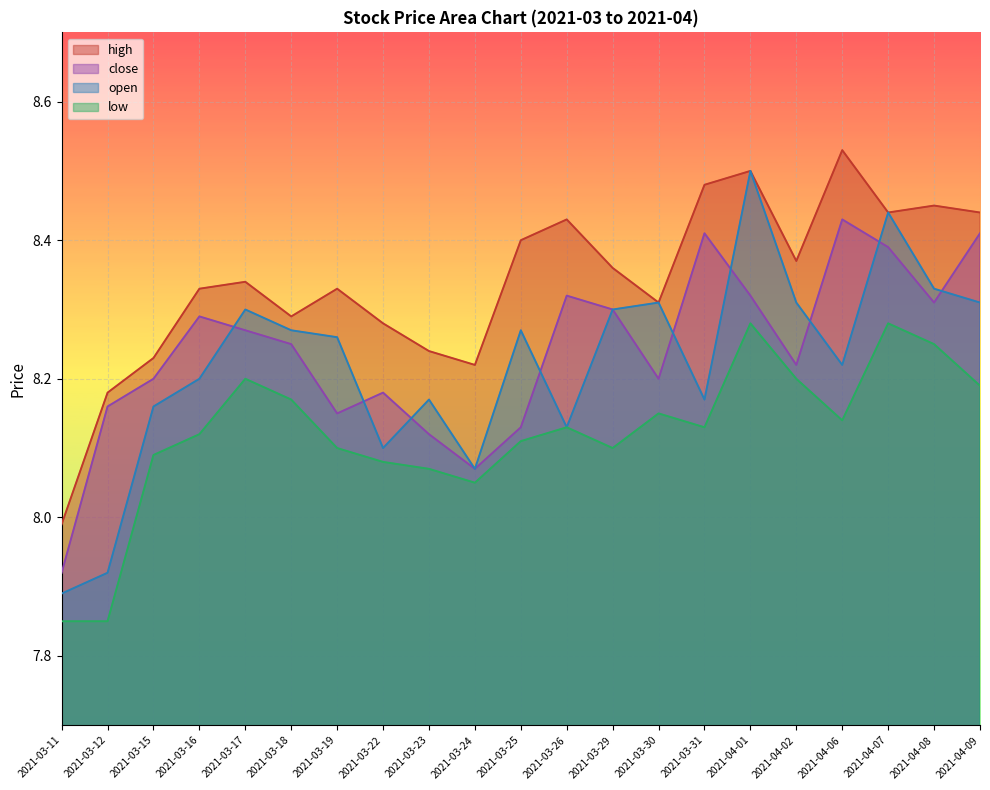

What is the label of the 16th point from the right?

2021-03-18